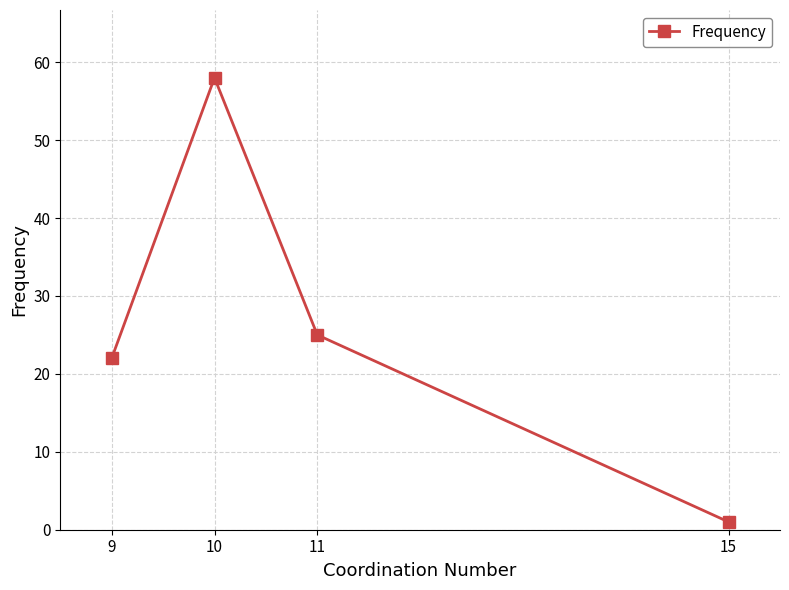

List the labels in order of value, smallest first.

15, 9, 11, 10